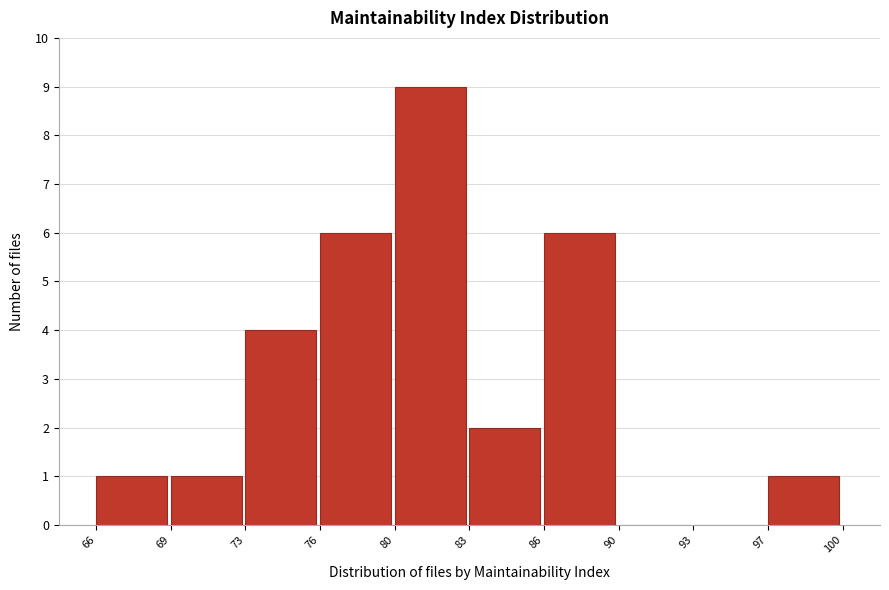

Reading left to right, extract all data points from this chart.

66=1	69=1	73=4	76=6	80=9	83=2	86=6	90=0	93=0	97=1